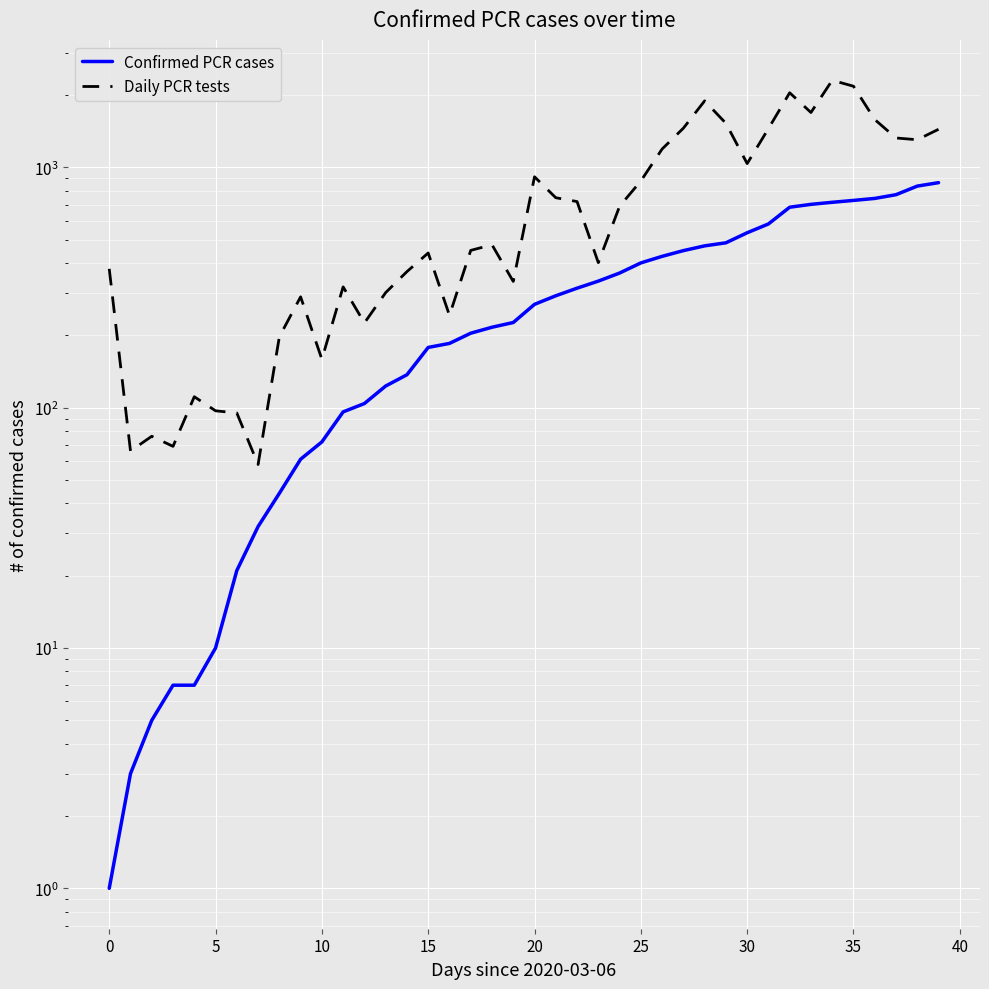

At which label does Confirmed PCR cases first exceed 269?

21